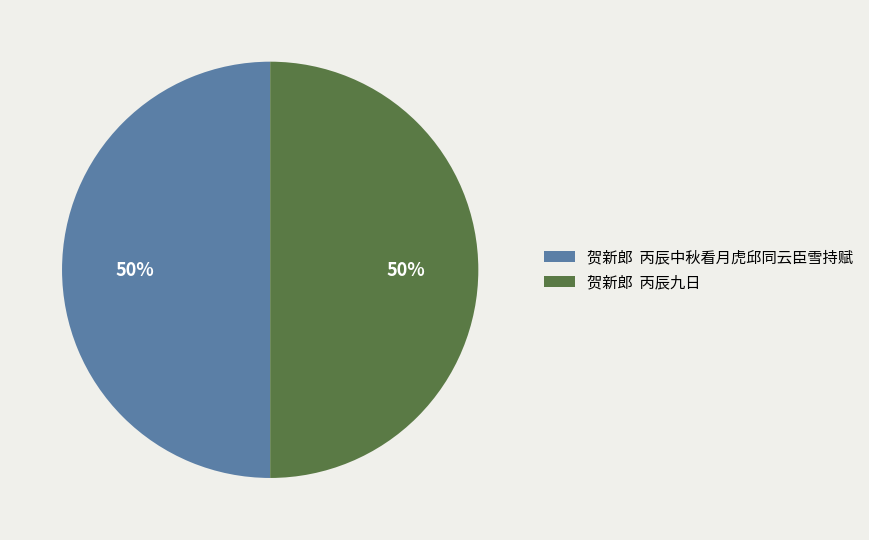

Approximately how many times larger is the value at 贺新郎 丙辰中秋看月虎邱同云臣雪持赋 compared to 贺新郎 丙辰九日?

1.0